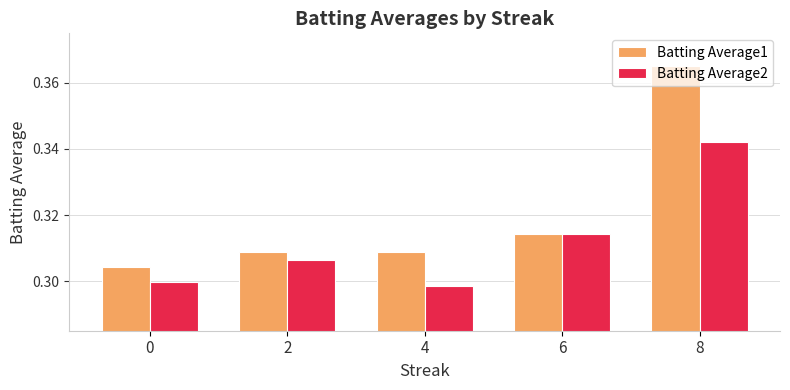

Which series has the widest spread of values?

Batting Average1